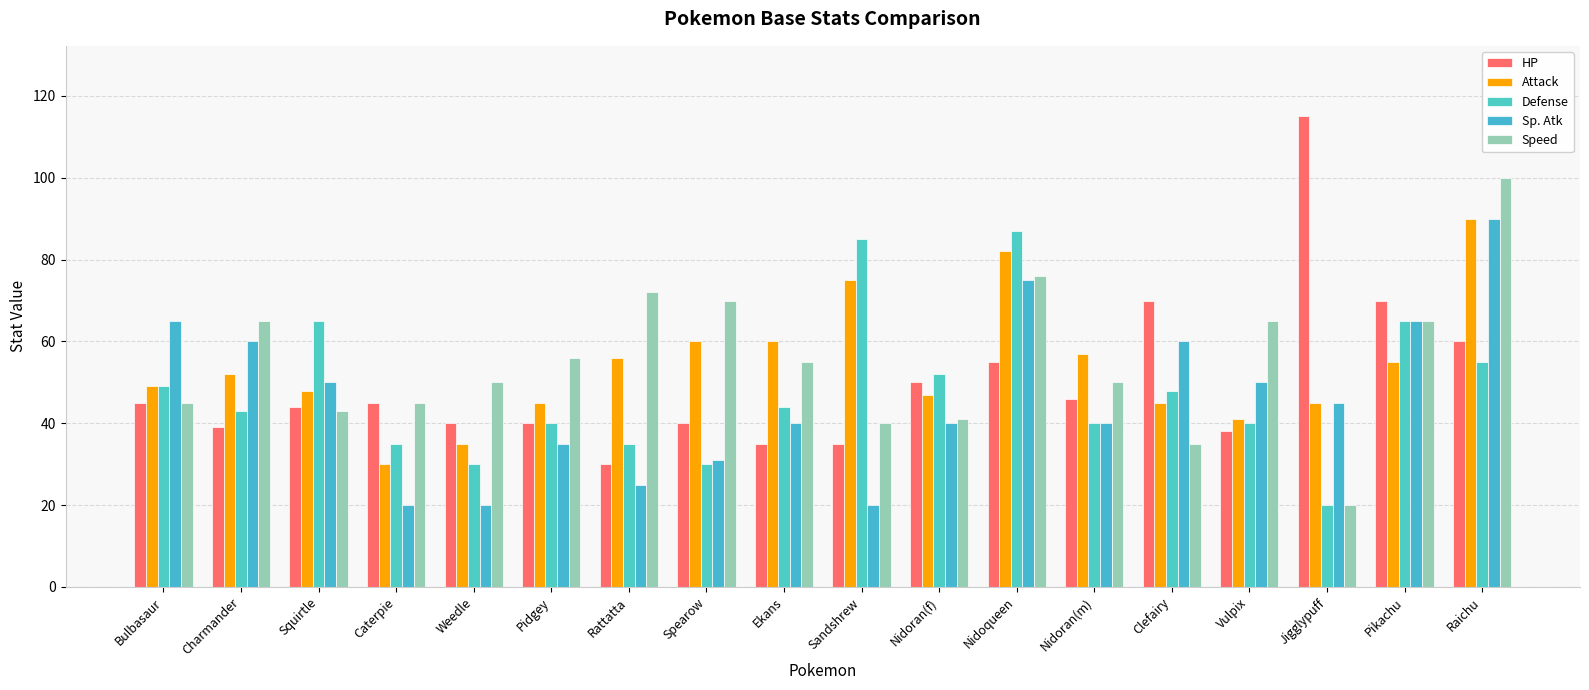

What is the sum of the Defense values at Caterpie and Nidoran(m)?

75